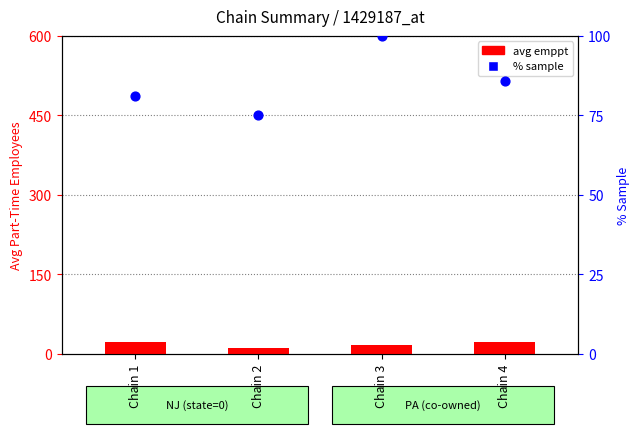

At which category is the sum across all series the highest?

Chain 3